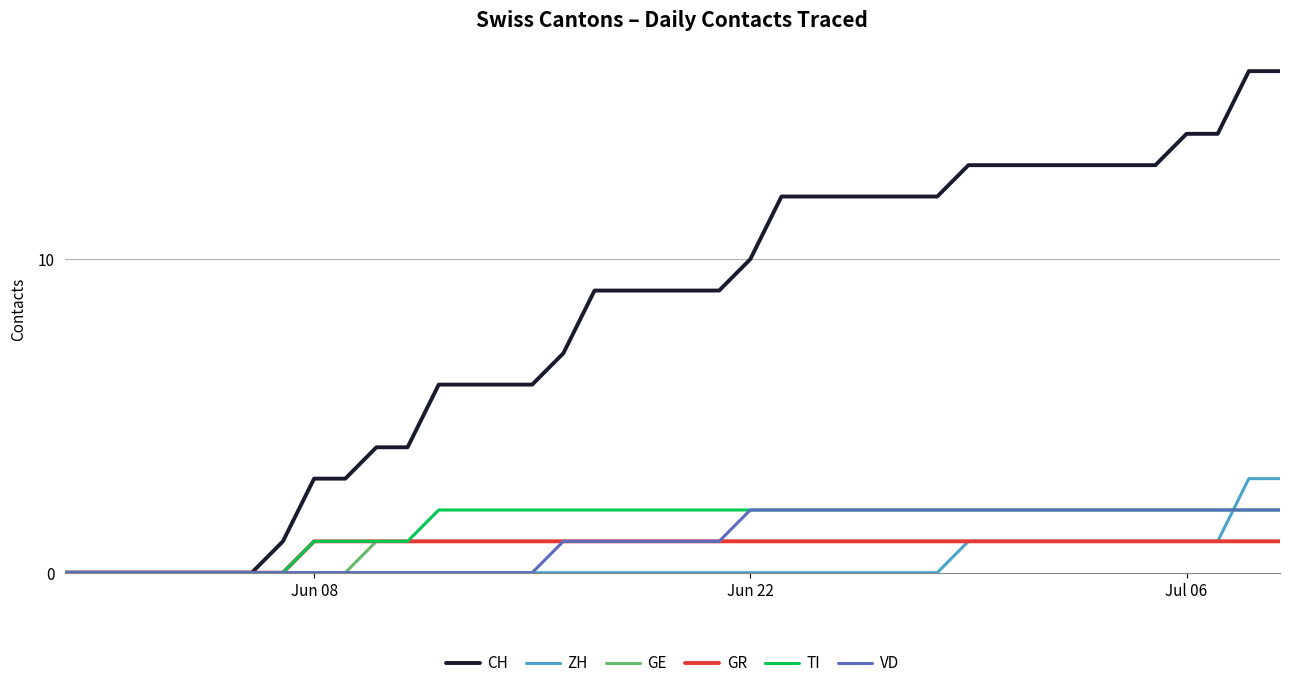

Which series has the widest spread of values?

CH